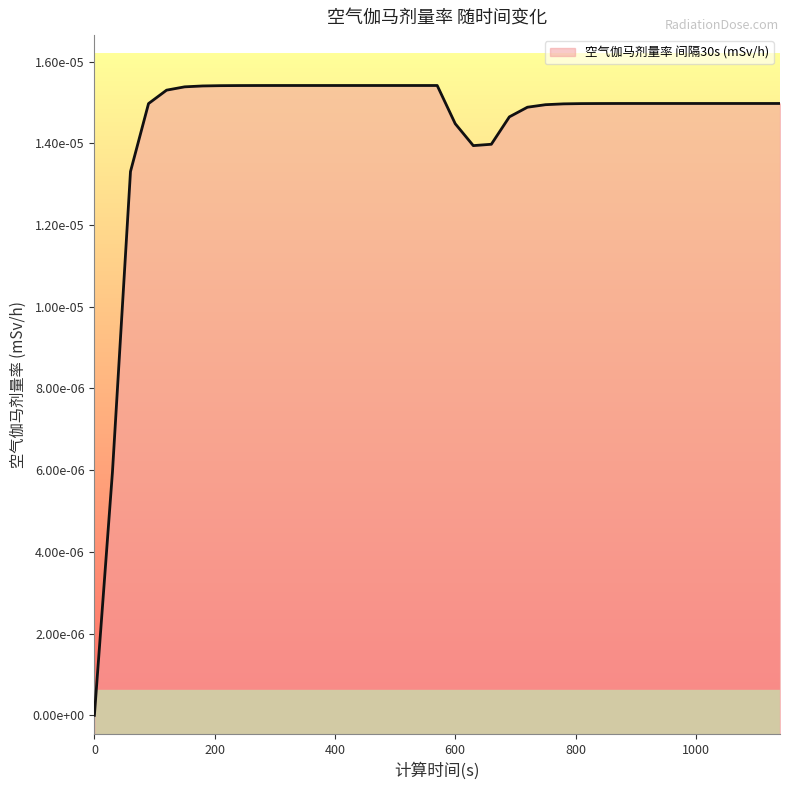

True or false: there are more than 2 points higher than both neighbors.

False